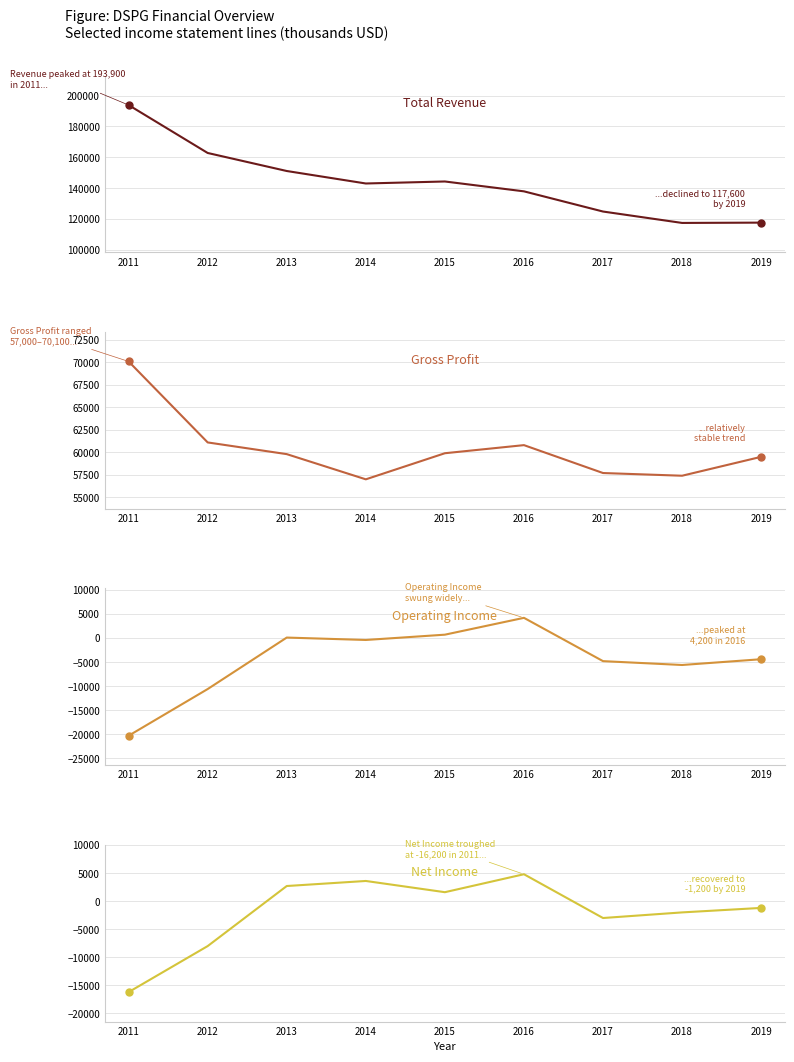

Which series has the largest total across all categories?

Total Revenue